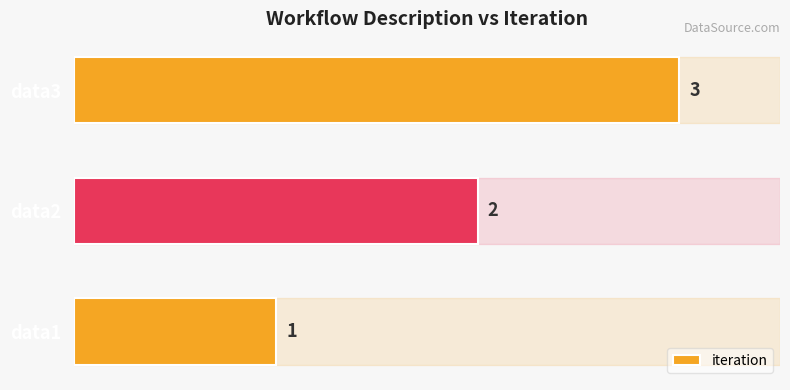

Approximately how many times larger is the value at data3 compared to data2?

1.5